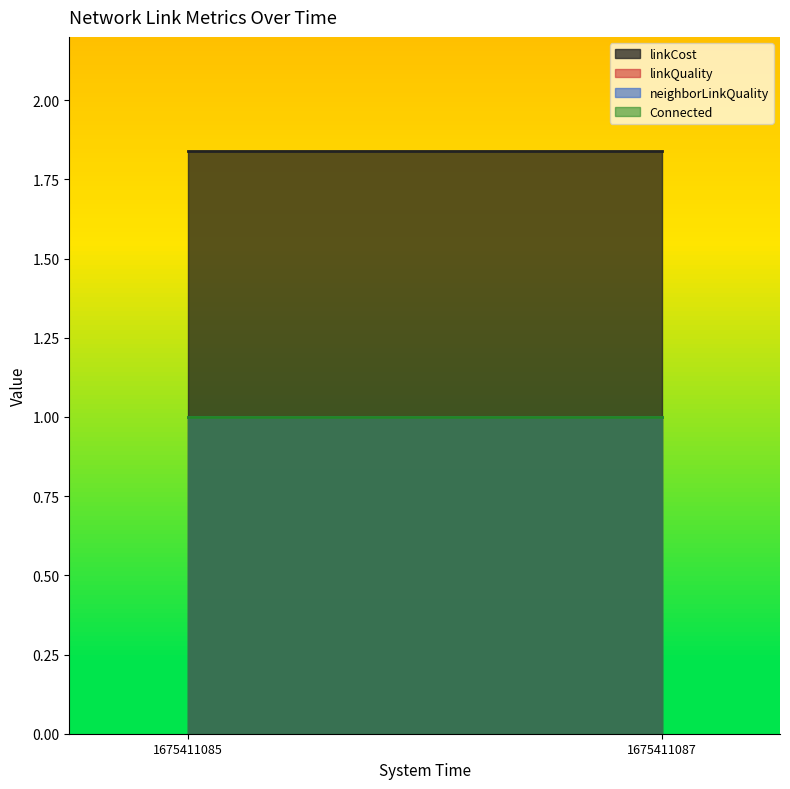

Rank the categories by neighborLinkQuality value from highest to lowest.

1675411085, 1675411085, 1675411087